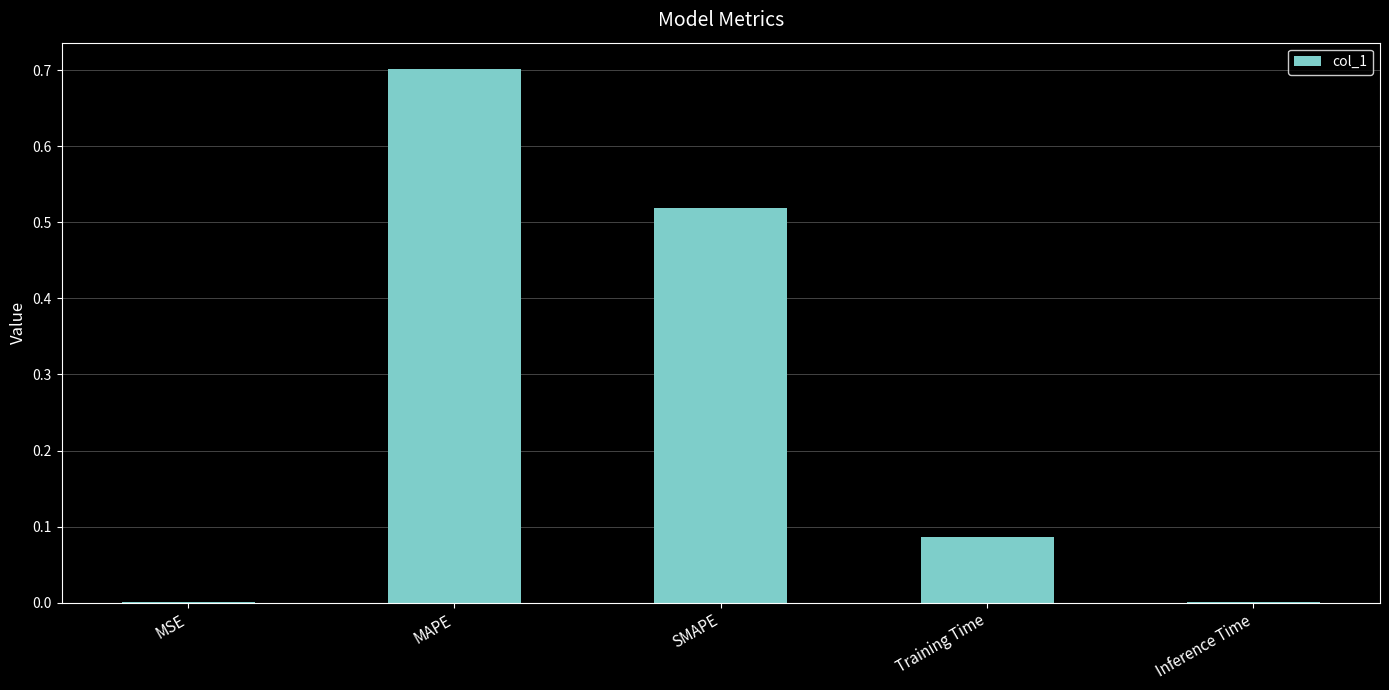

Which has a higher value, Inference Time or SMAPE?

SMAPE